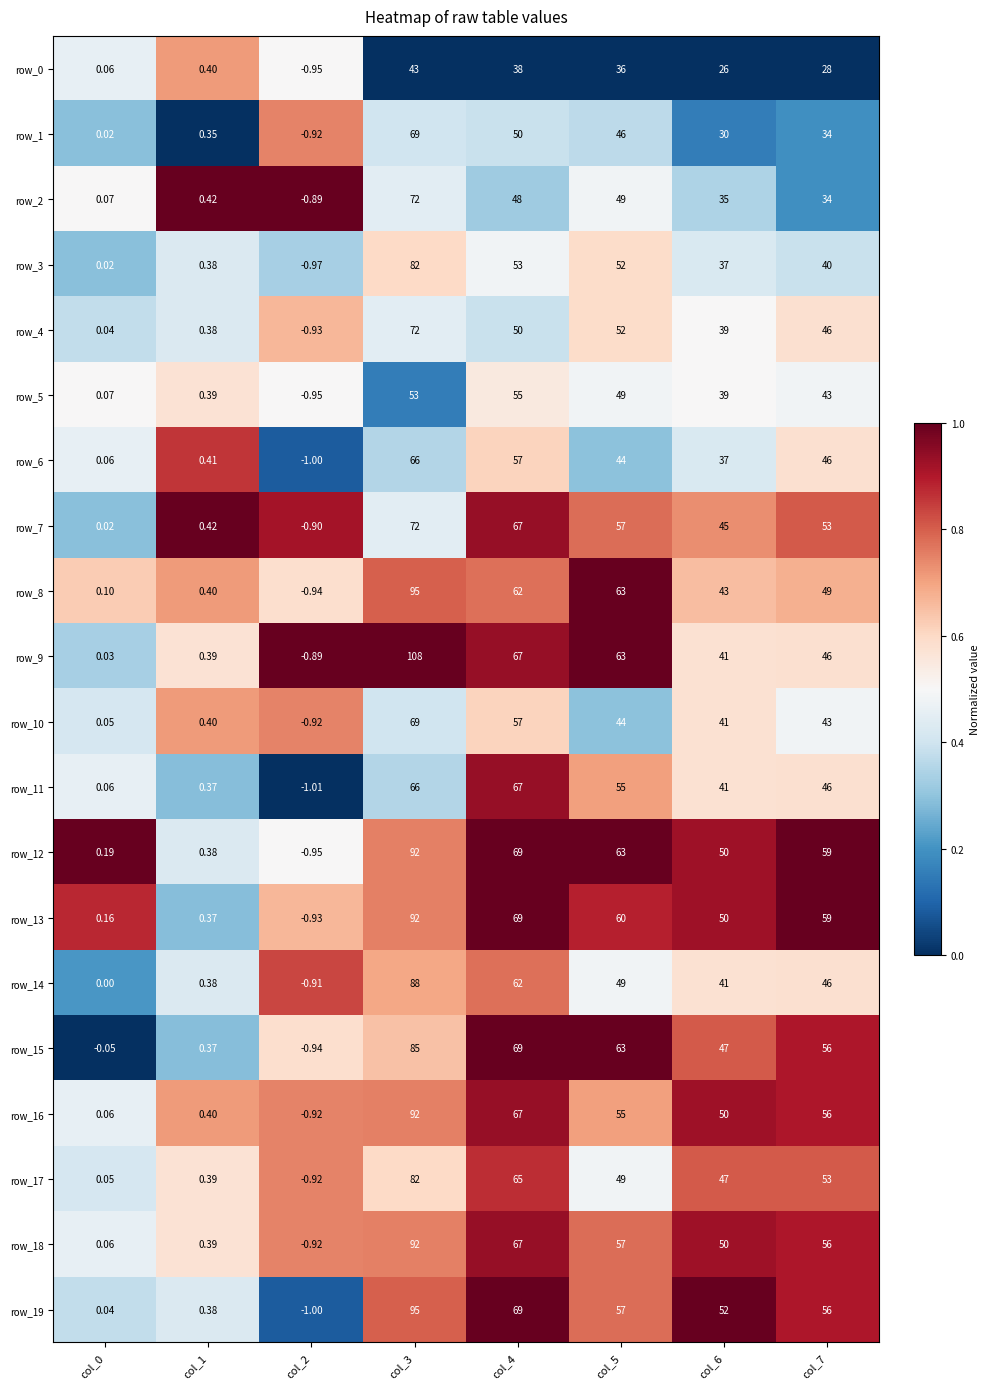

List the labels in order of row_2 value, smallest first.

col_7, col_4, col_6, col_3, col_5, col_0, col_1, col_2